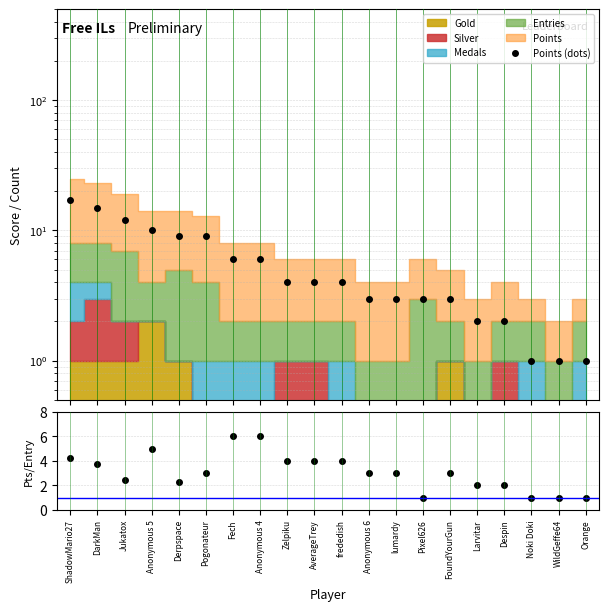

Which series has the largest total across all categories?

Points (dots)